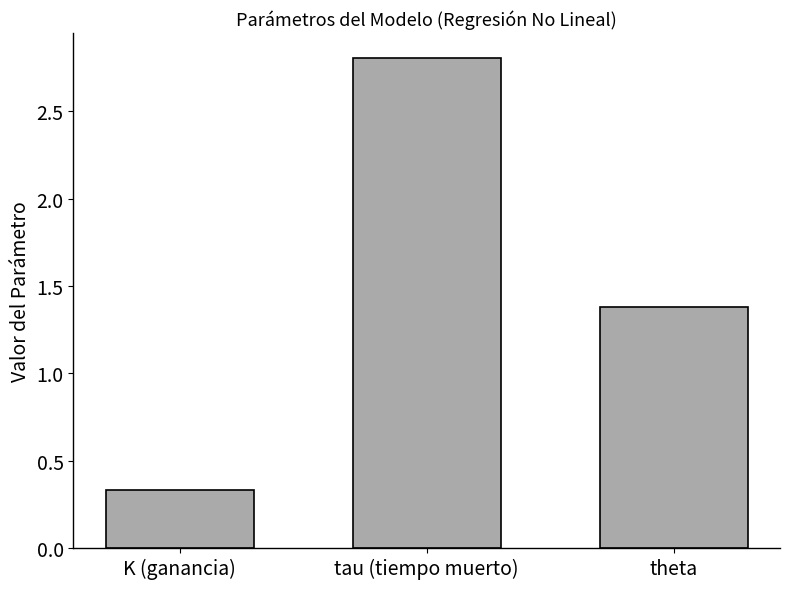

List the labels in order of value, largest first.

tau (tiempo muerto), theta, K (ganancia)